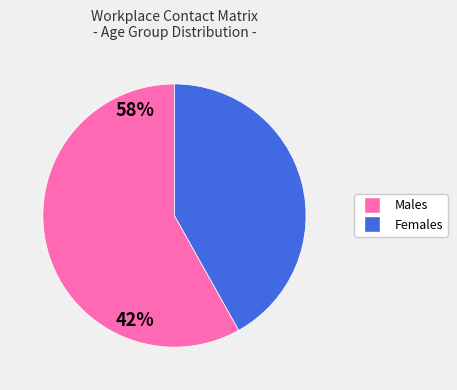

Is there a majority slice in this chart?

Yes